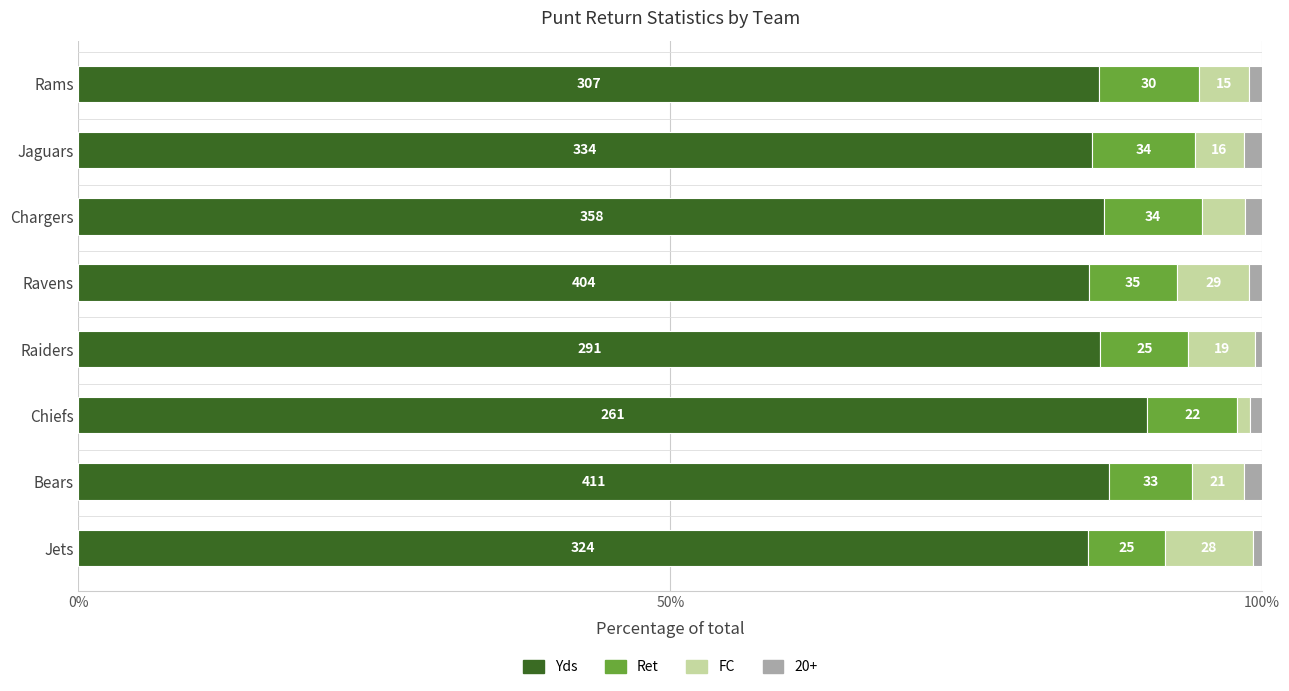

What are all the series names shown in the legend?

Yds, Ret, FC, 20+